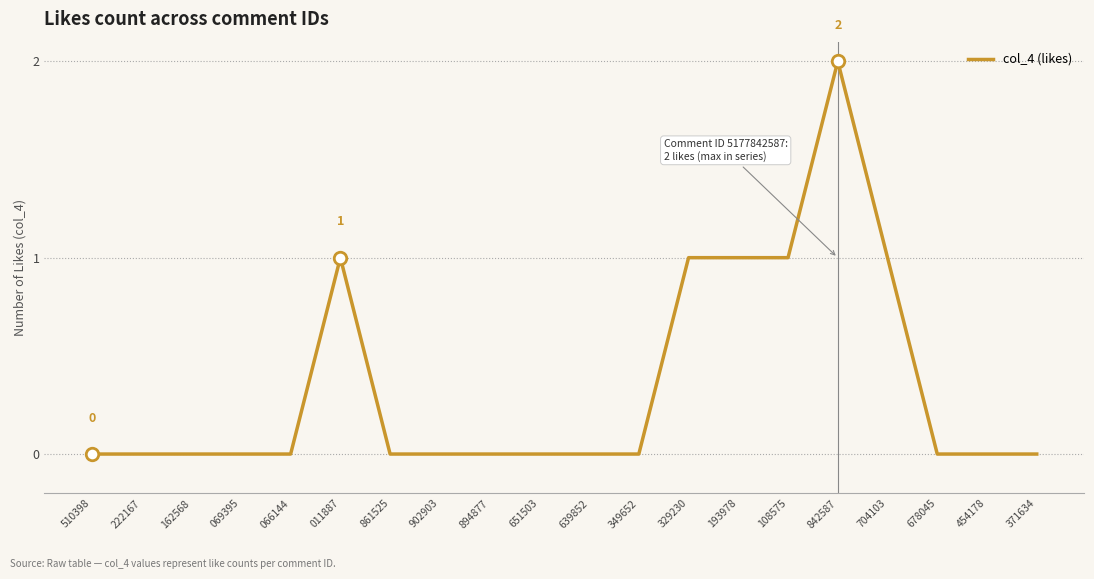

What is the change in value from 894877 to 329230?

+1